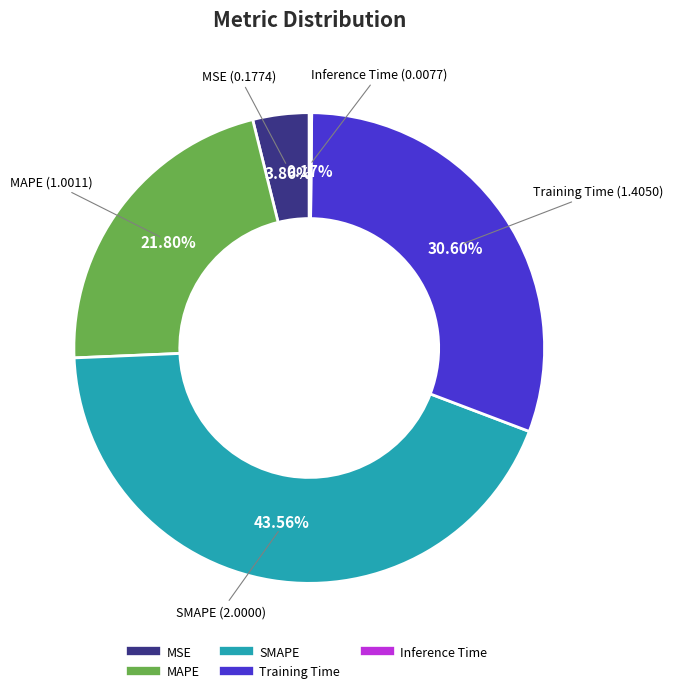

Between SMAPE and MAPE, which is larger?

SMAPE